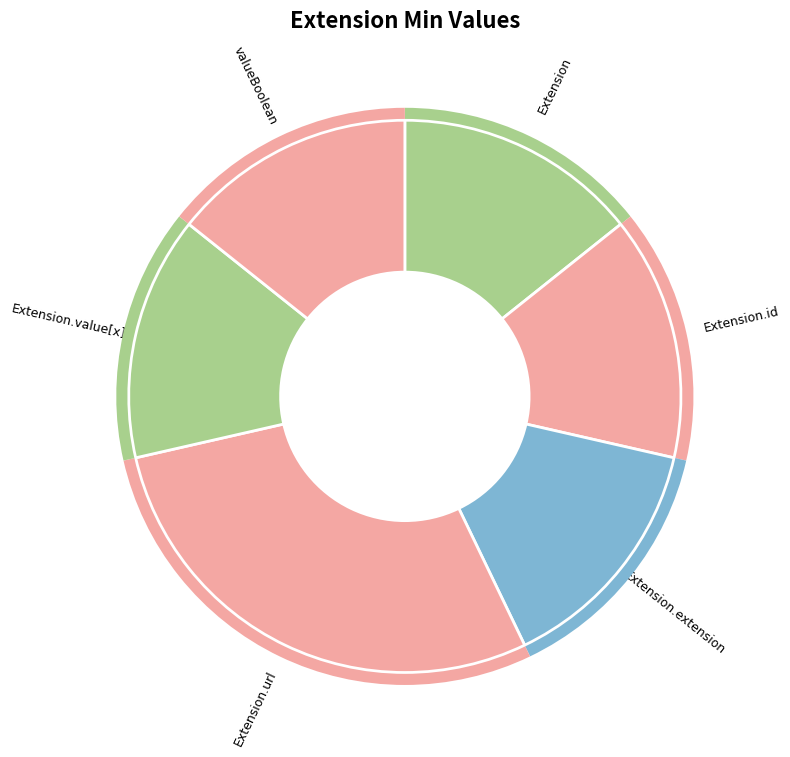

What is the largest slice in the pie chart?

Extension.url